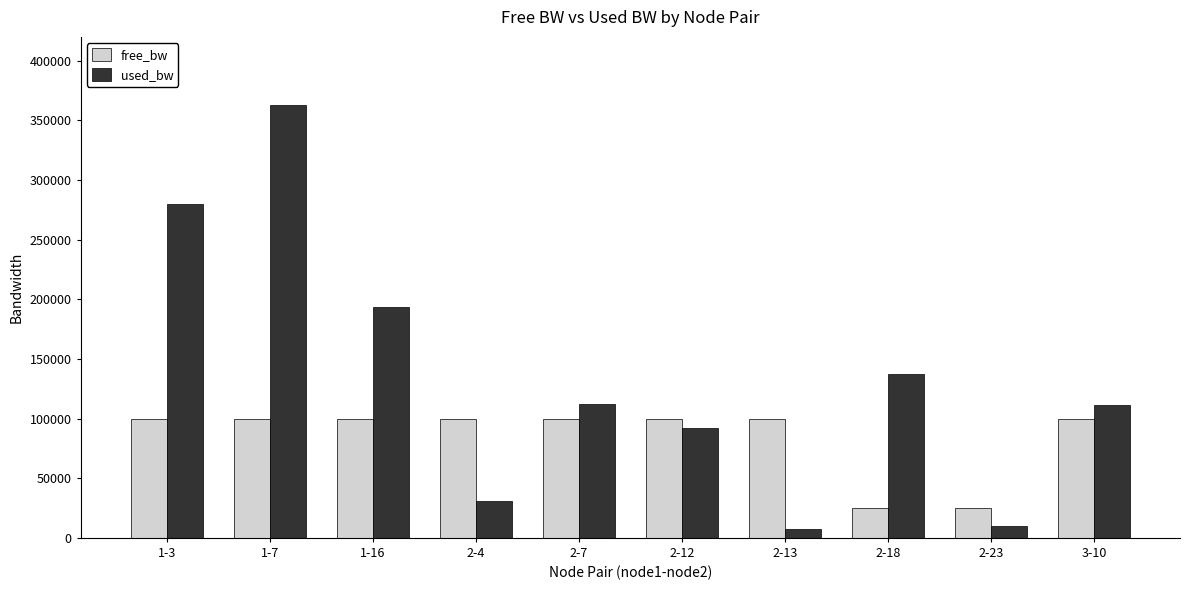

Rank the series by their maximum value, from highest to lowest.

used_bw, free_bw